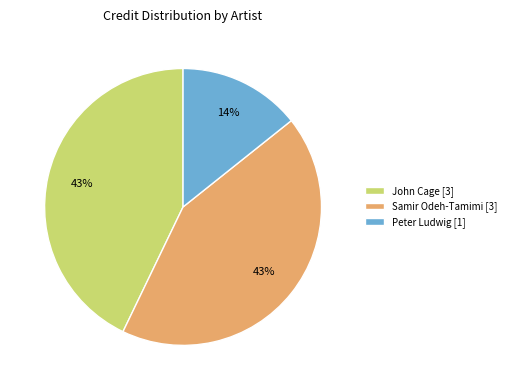

True or false: Samir Odeh-Tamimi [3] accounts for 43% of the total.

True